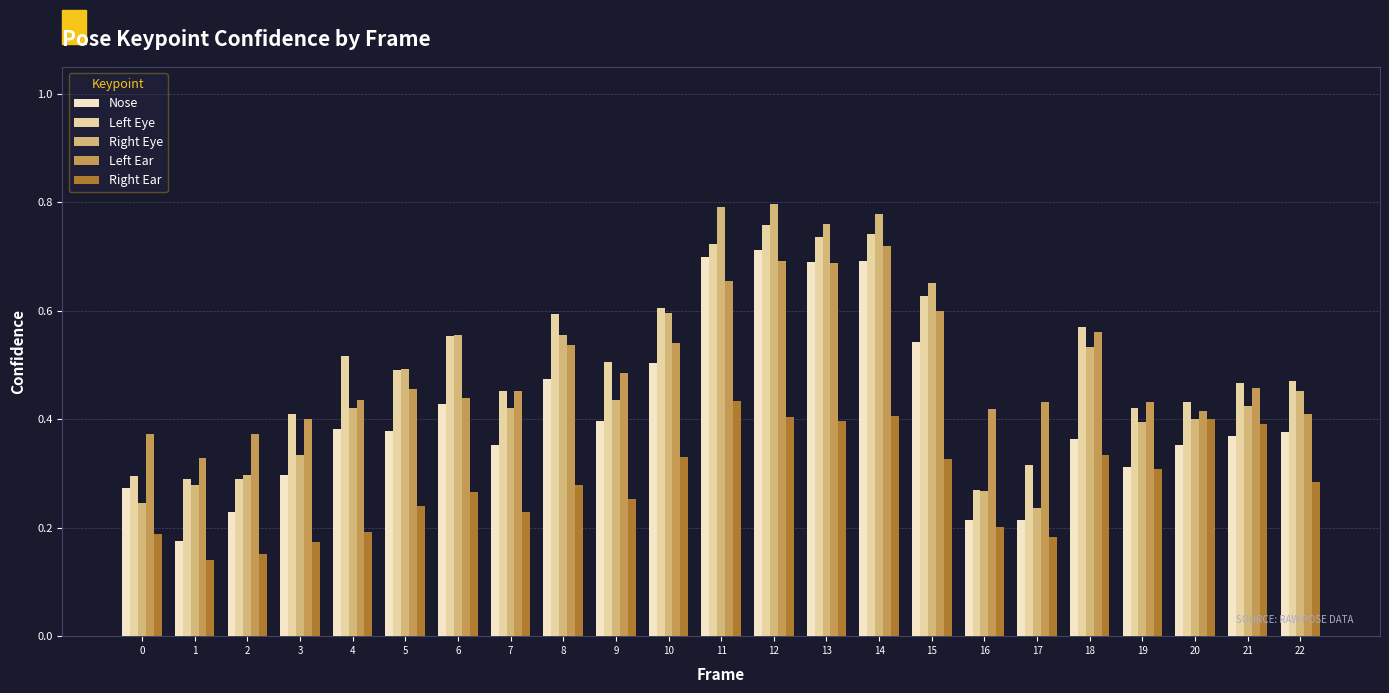

How many Left Eye values are between 0 and 1?

23